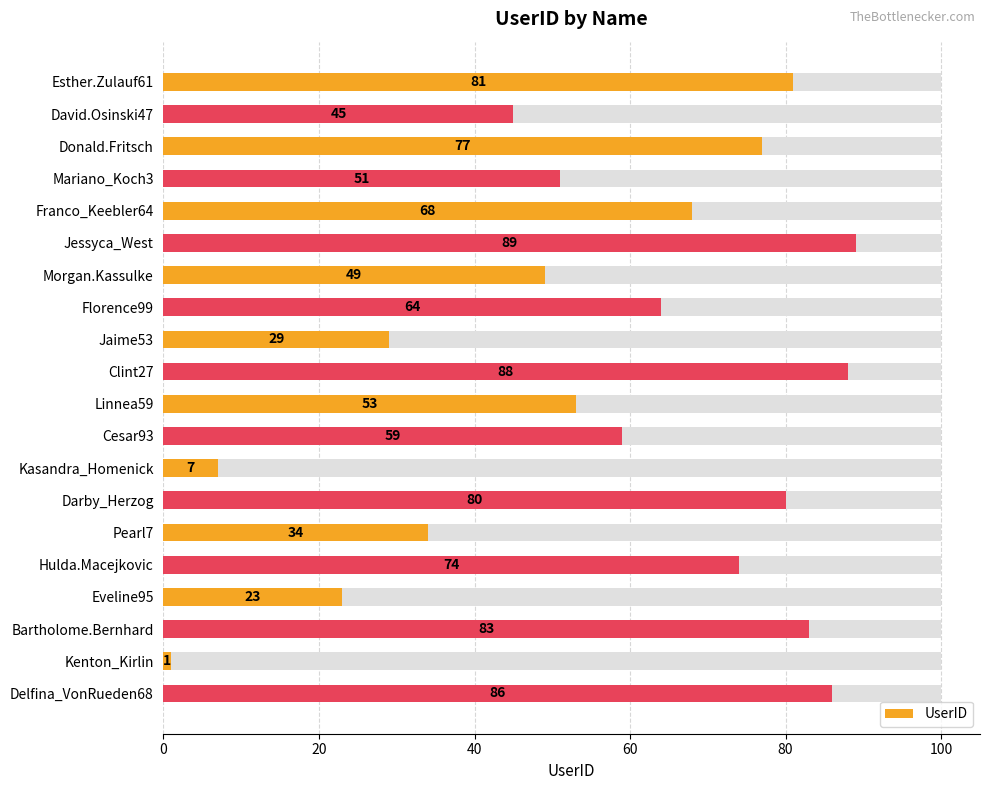

Reading left to right, transcribe all the data shown in this chart.

81	45	77	51	68	89	49	64	29	88	53	59	7	80	34	74	23	83	1	86